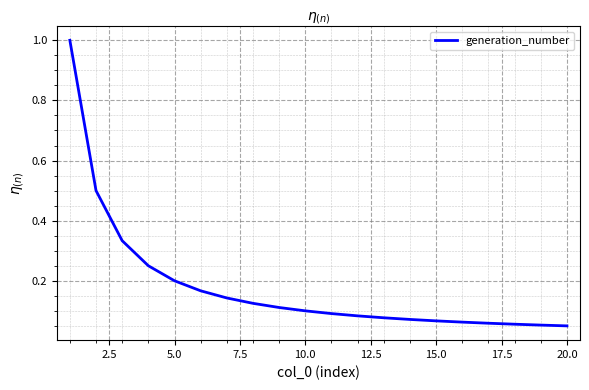

What is the maximum value shown in the chart?

1.0